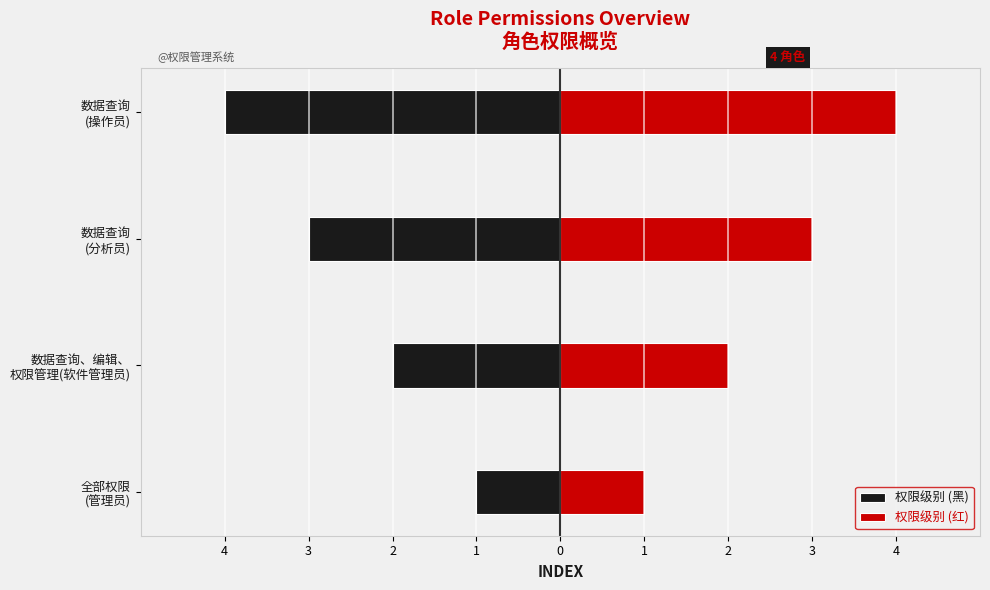

Between 数据查询 (操作员) and 数据查询 (分析员), which is larger?

数据查询 (分析员)